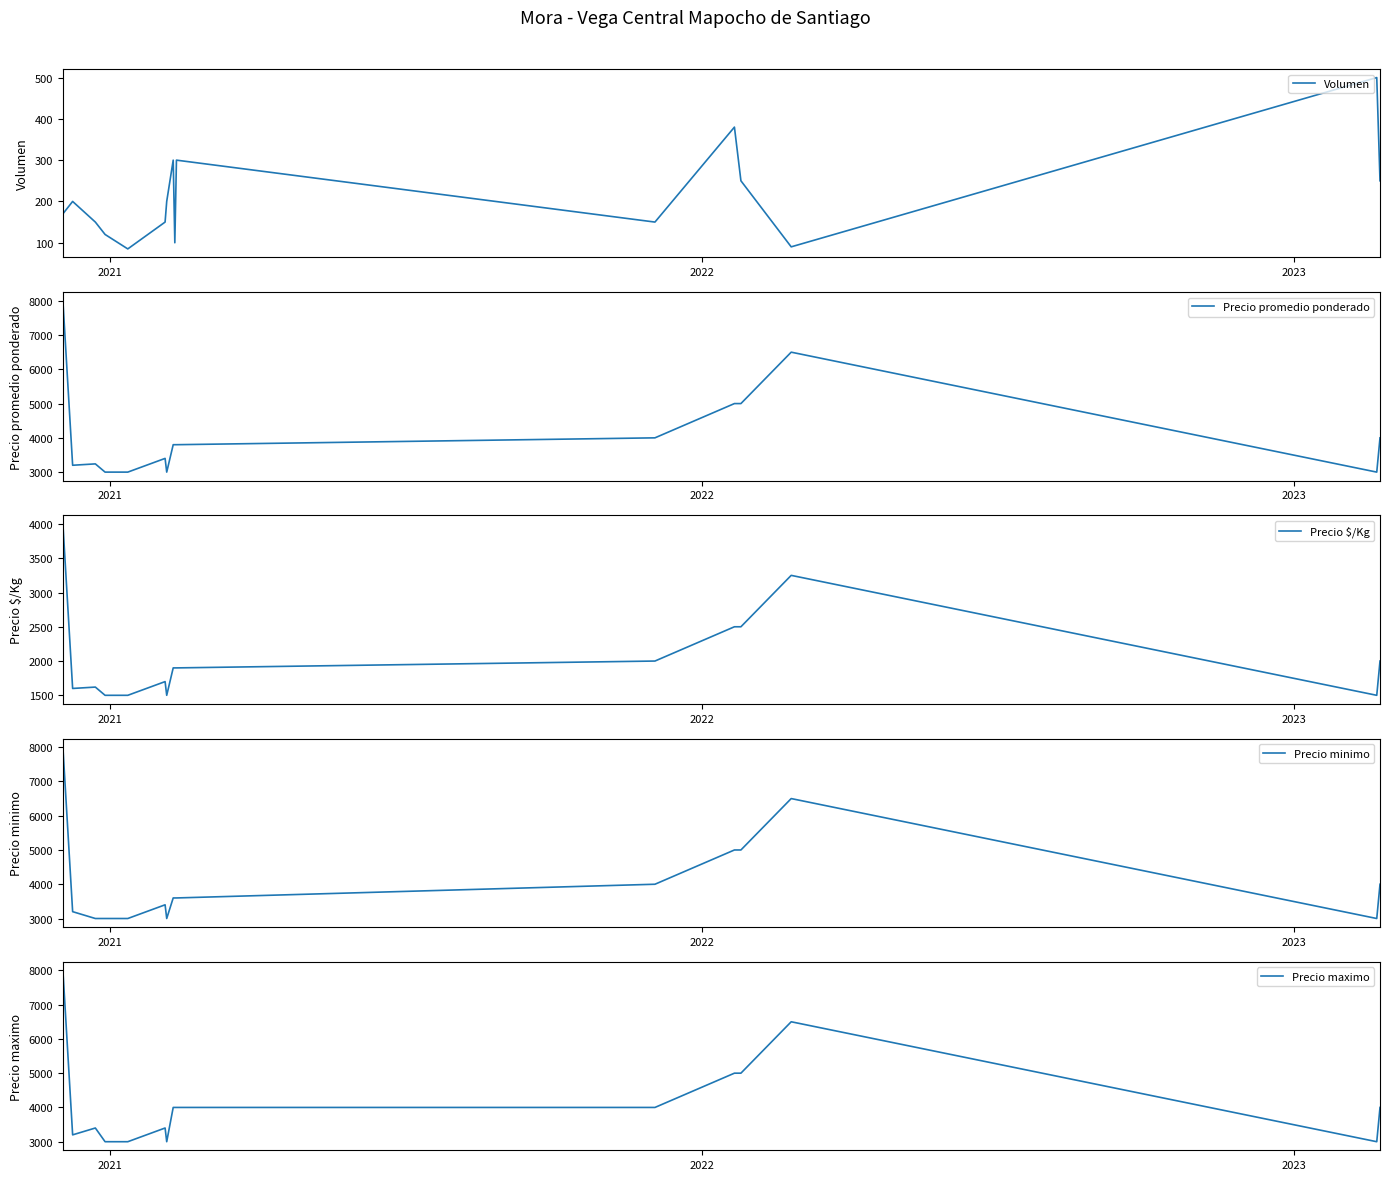

Is it true that Precio promedio ponderado equals 2516 at 2020?

False